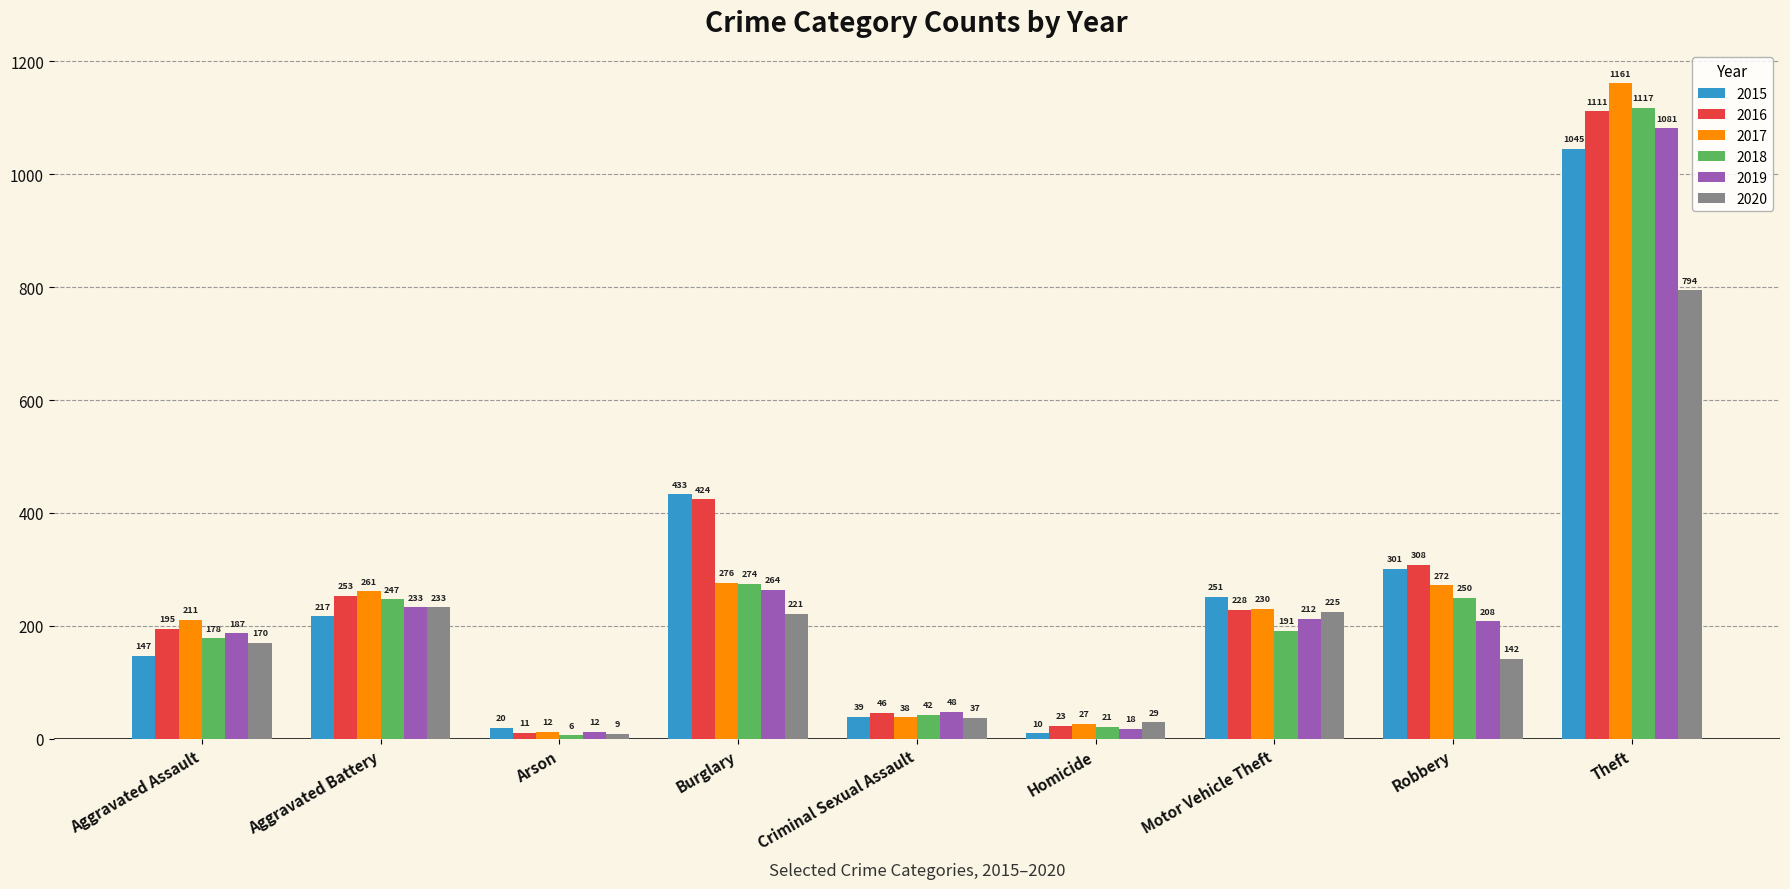

Rank the series at Homicide from highest to lowest value.

2020, 2017, 2016, 2018, 2019, 2015